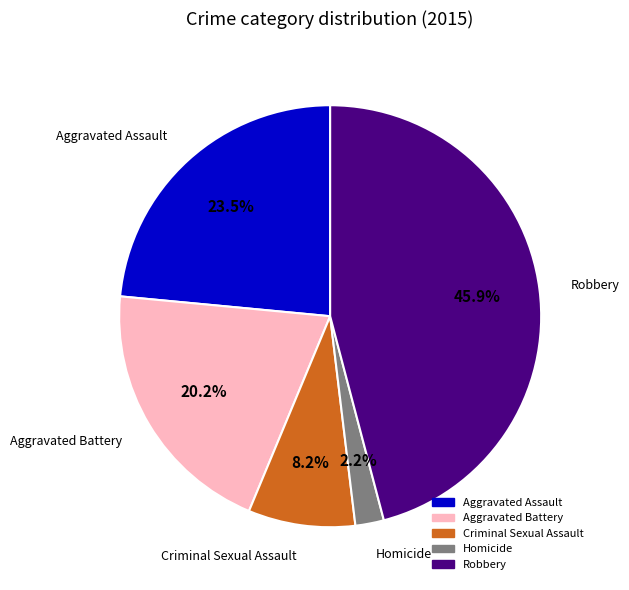

To the nearest percent, what is the difference between the Aggravated Battery and Homicide slice percentages?

18%